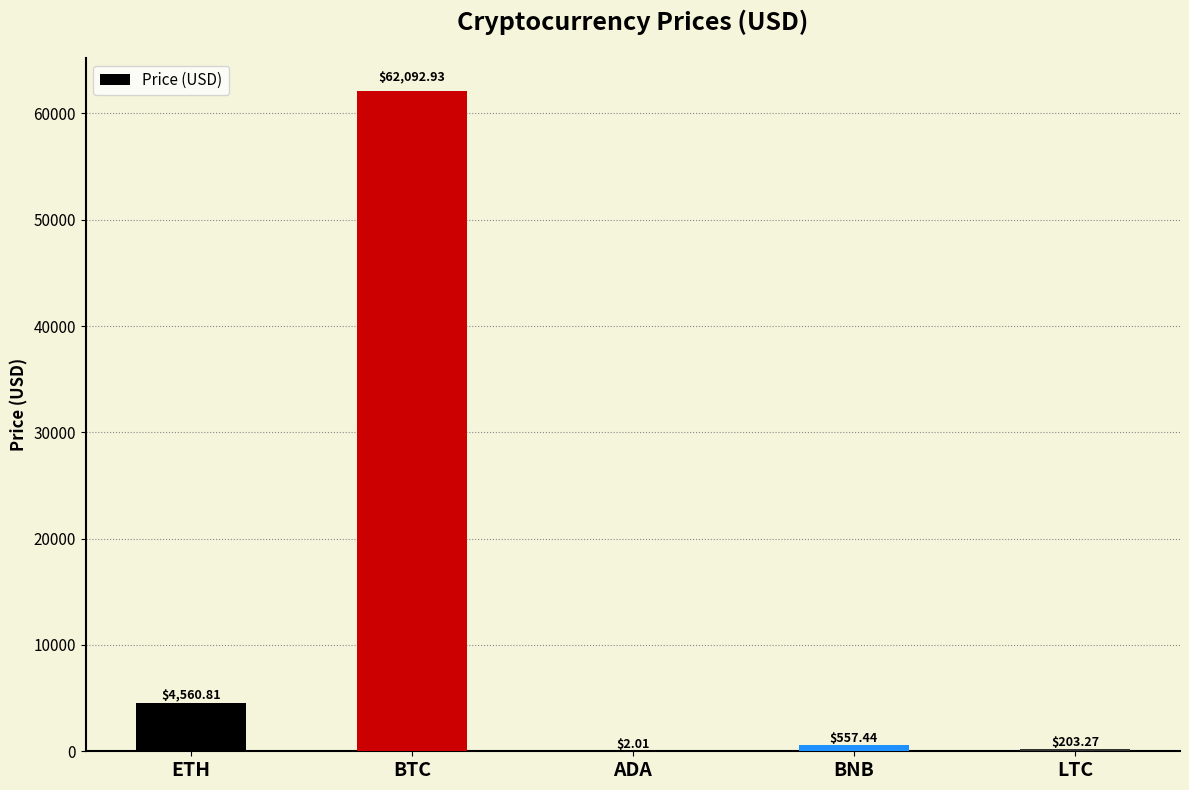

Are the bars horizontal?

No